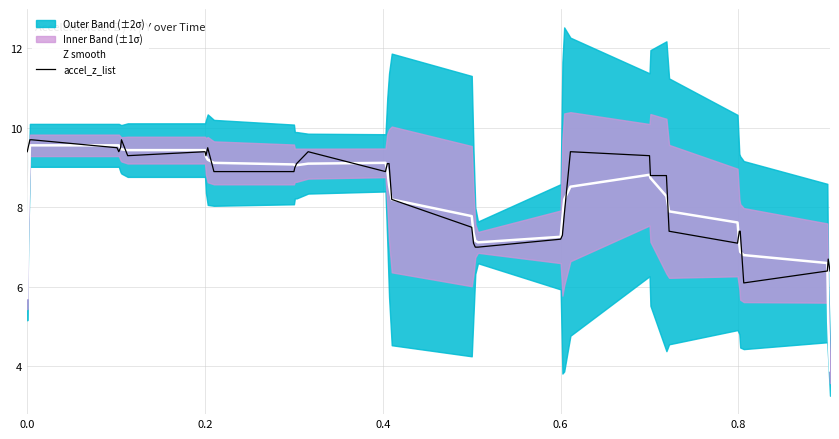

What is the highest value of the accel_z_list series?

9.7